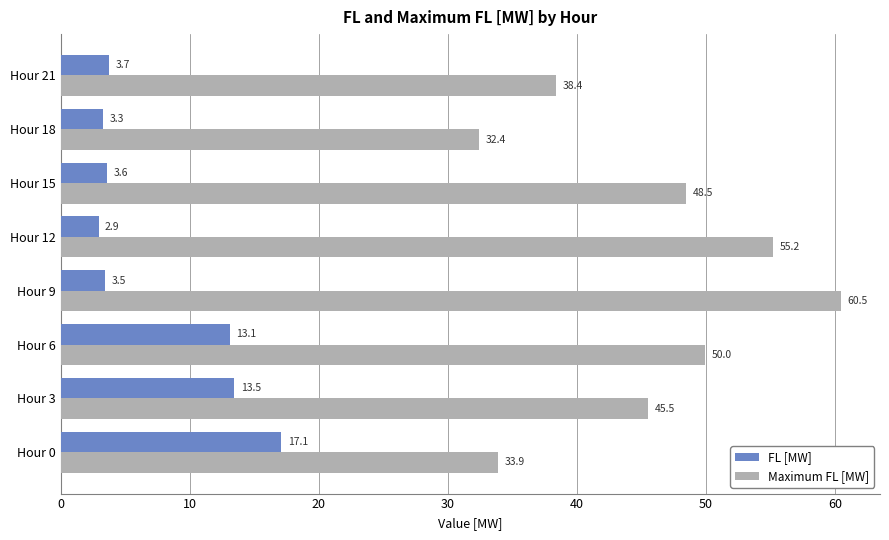

Which series changed the most between Hour 9 and Hour 15?

Maximum FL [MW]